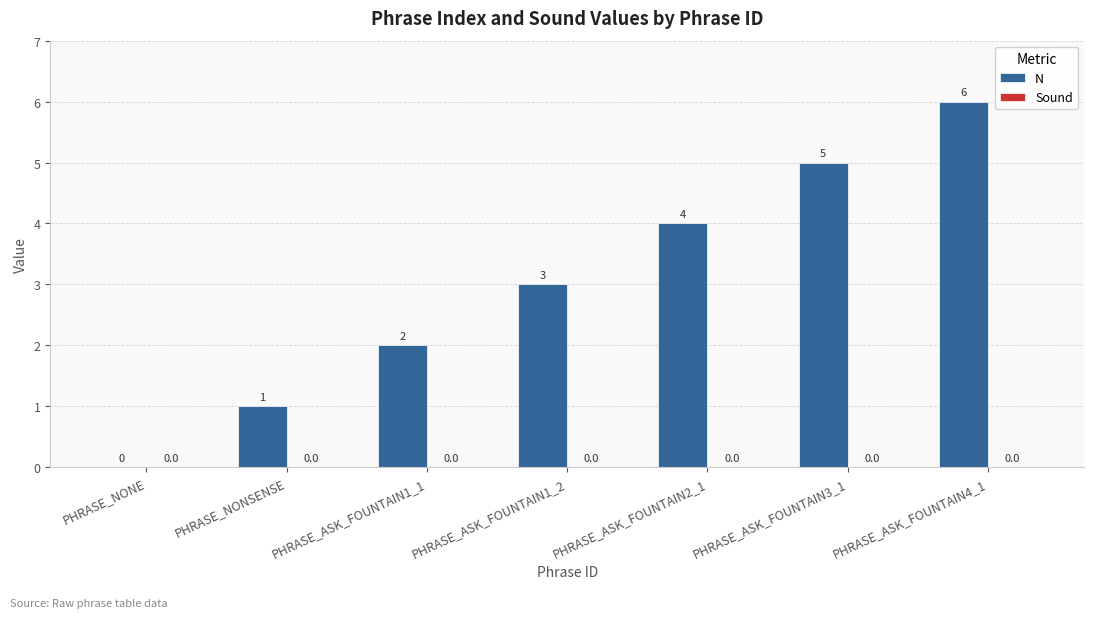

Are the bars horizontal?

No